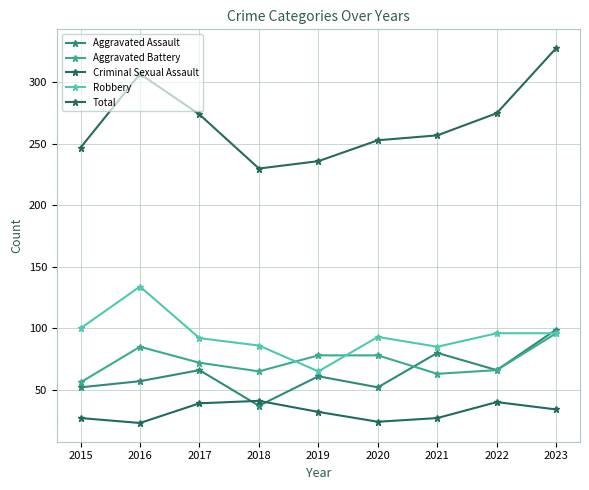

At which category does Criminal Sexual Assault reach its first local valley?

2016